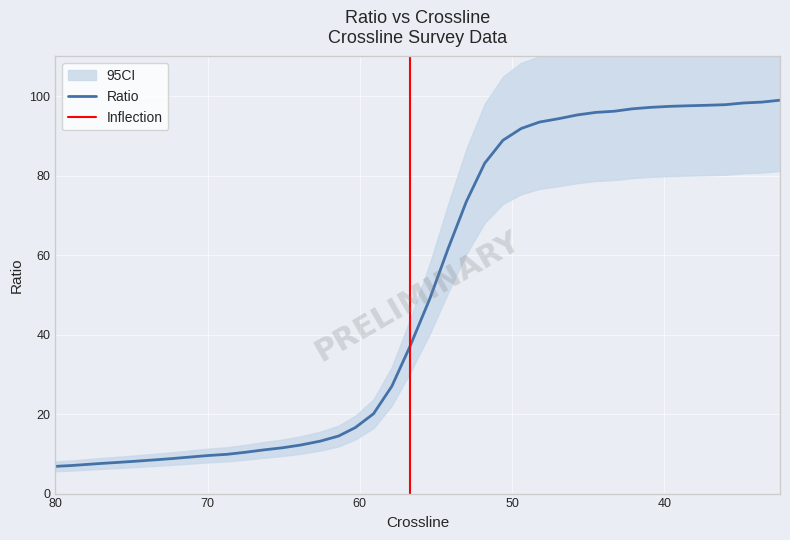

What is the change in value from 7 to 25?

+82.7